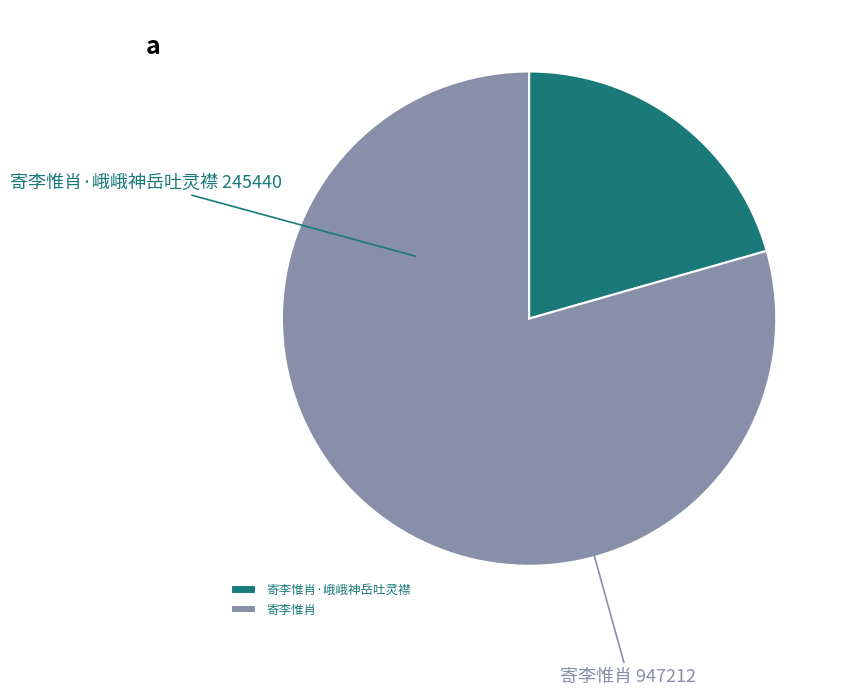

How many segments does this pie chart have?

2